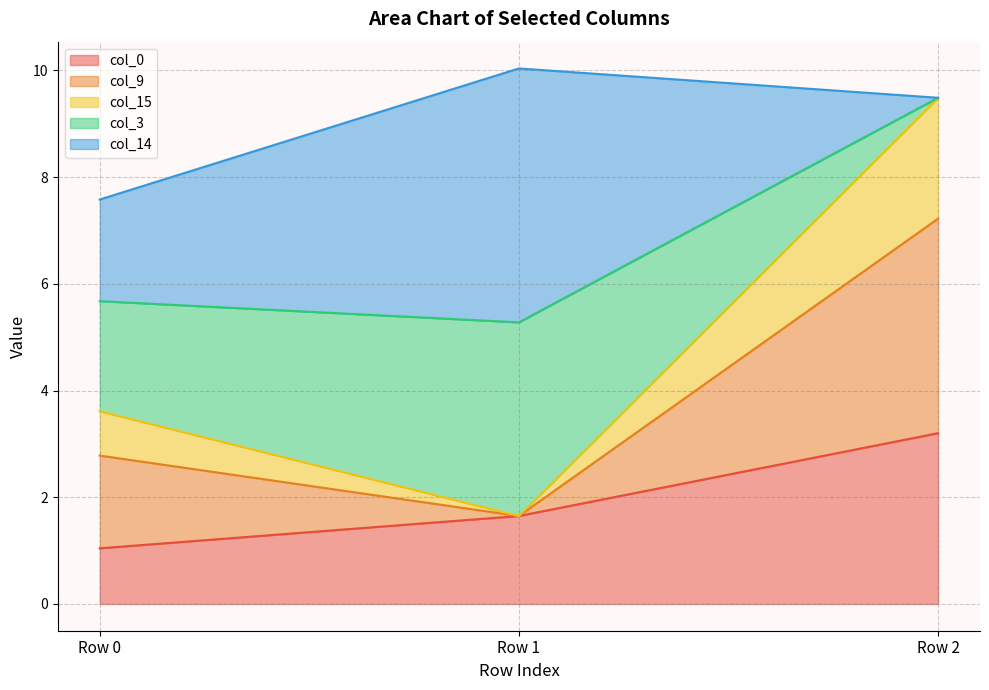

Does the chart have visible grid lines?

Yes